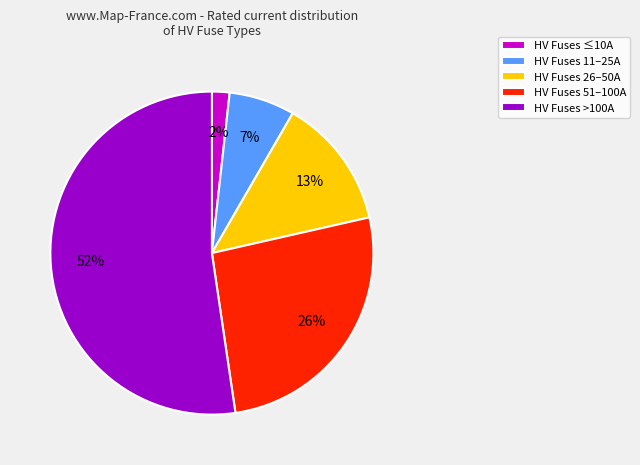

To the nearest percent, what portion does HV Fuses >100A represent?

52%